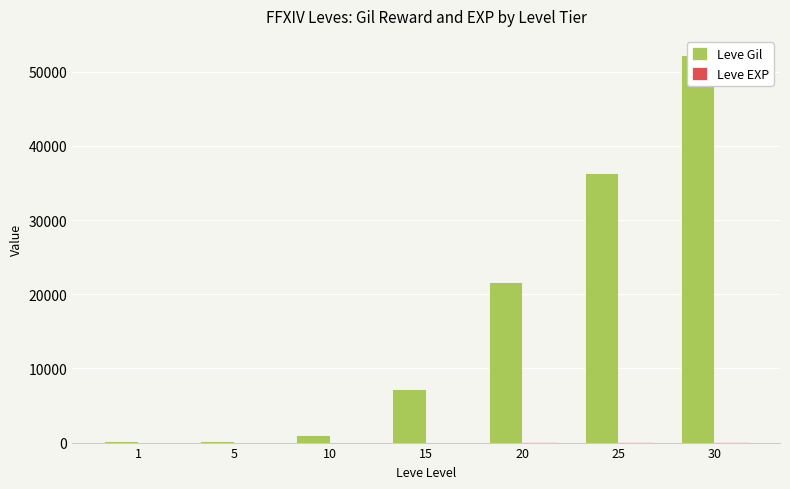

Where is Leve Gil nearest to the value 26190?

20